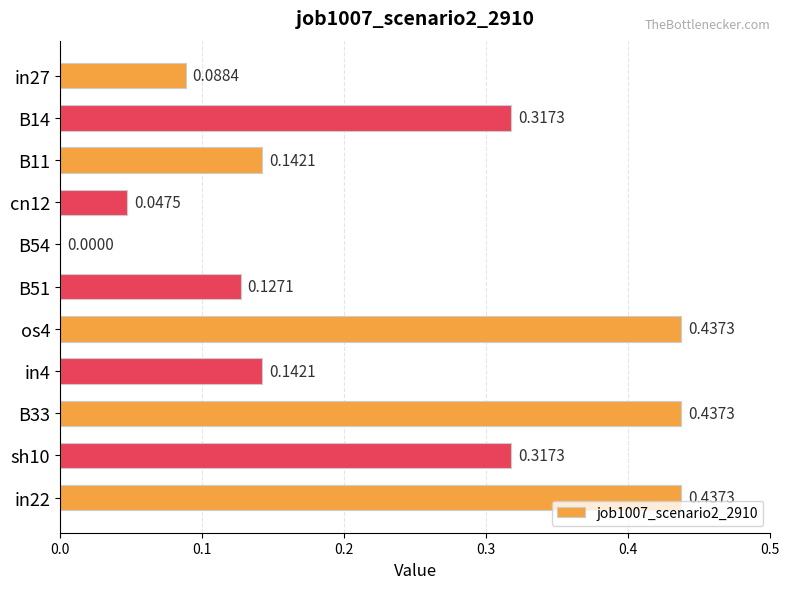

Between os4 and in4, which is larger?

os4